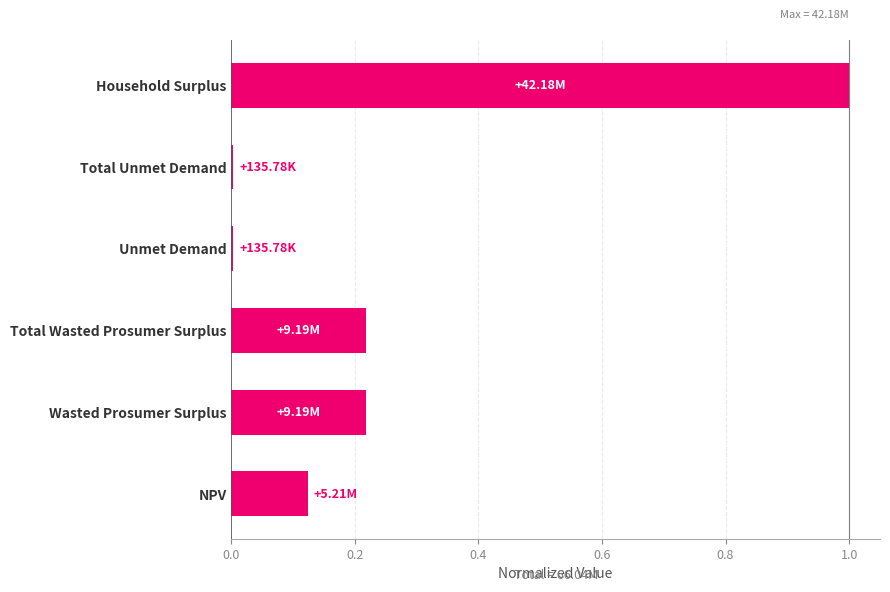

Which label corresponds to the largest value in the chart?

Household Surplus